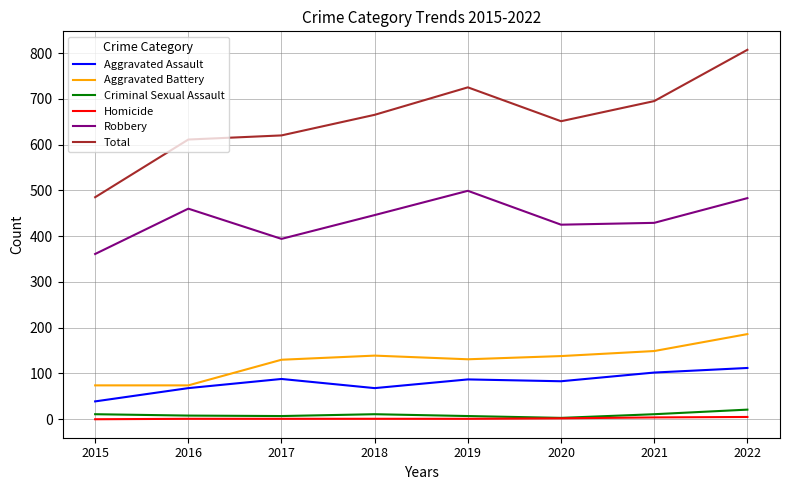

At which label does Total reach its minimum?

2015